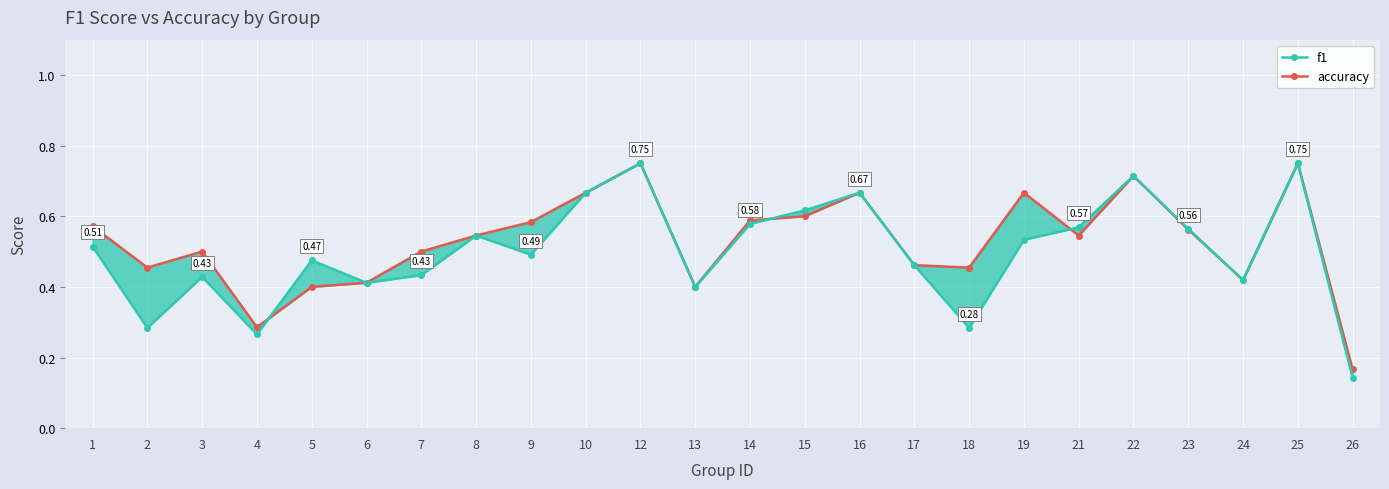

What are all the series names shown in the legend?

f1, accuracy